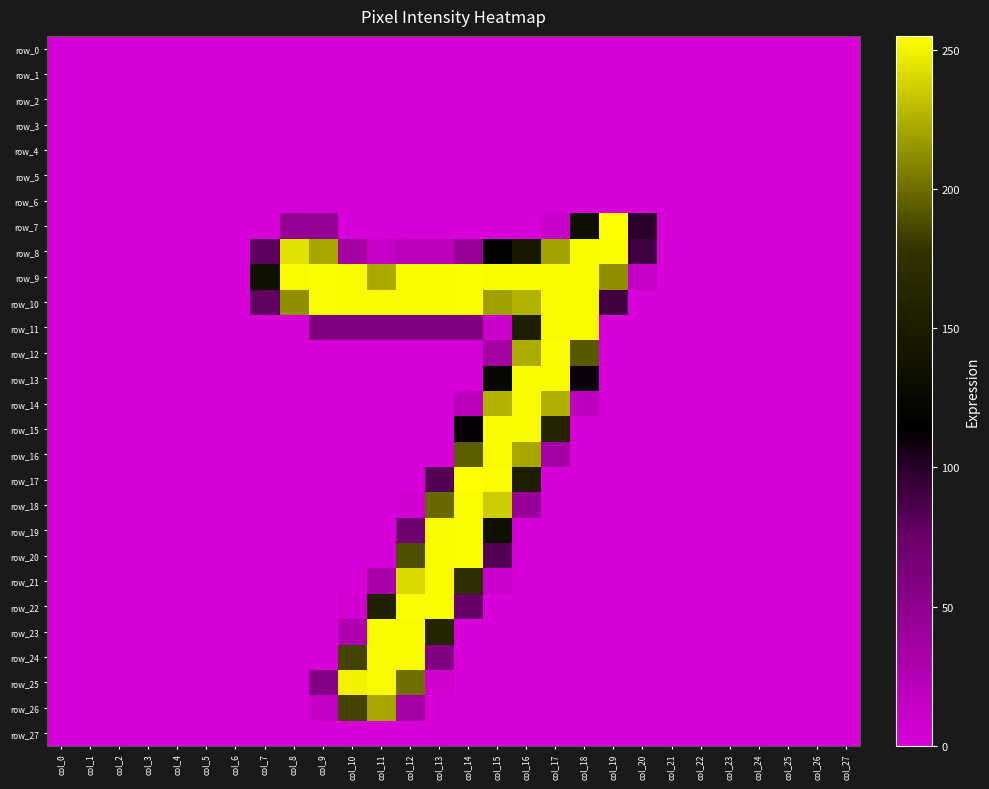

Reading left to right, what are all the values shown in this chart?

row_0: col_0=0	col_1=0	col_2=0	col_3=0	col_4=0	col_5=0	col_6=0	col_7=0	col_8=0	col_9=0	col_10=0	col_11=0	col_12=0	col_13=0	col_14=0	col_15=0	col_16=0	col_17=0	col_18=0	col_19=0	col_20=0	col_21=0	col_22=0	col_23=0	col_24=0	col_25=0	col_26=0	col_27=0
row_1: col_0=0	col_1=0	col_2=0	col_3=0	col_4=0	col_5=0	col_6=0	col_7=0	col_8=0	col_9=0	col_10=0	col_11=0	col_12=0	col_13=0	col_14=0	col_15=0	col_16=0	col_17=0	col_18=0	col_19=0	col_20=0	col_21=0	col_22=0	col_23=0	col_24=0	col_25=0	col_26=0	col_27=0
row_2: col_0=0	col_1=0	col_2=0	col_3=0	col_4=0	col_5=0	col_6=0	col_7=0	col_8=0	col_9=0	col_10=0	col_11=0	col_12=0	col_13=0	col_14=0	col_15=0	col_16=0	col_17=0	col_18=0	col_19=0	col_20=0	col_21=0	col_22=0	col_23=0	col_24=0	col_25=0	col_26=0	col_27=0
row_3: col_0=0	col_1=0	col_2=0	col_3=0	col_4=0	col_5=0	col_6=0	col_7=0	col_8=0	col_9=0	col_10=0	col_11=0	col_12=0	col_13=0	col_14=0	col_15=0	col_16=0	col_17=0	col_18=0	col_19=0	col_20=0	col_21=0	col_22=0	col_23=0	col_24=0	col_25=0	col_26=0	col_27=0
row_4: col_0=0	col_1=0	col_2=0	col_3=0	col_4=0	col_5=0	col_6=0	col_7=0	col_8=0	col_9=0	col_10=0	col_11=0	col_12=0	col_13=0	col_14=0	col_15=0	col_16=0	col_17=0	col_18=0	col_19=0	col_20=0	col_21=0	col_22=0	col_23=0	col_24=0	col_25=0	col_26=0	col_27=0
row_5: col_0=0	col_1=0	col_2=0	col_3=0	col_4=0	col_5=0	col_6=0	col_7=0	col_8=0	col_9=0	col_10=0	col_11=0	col_12=0	col_13=0	col_14=0	col_15=0	col_16=0	col_17=0	col_18=0	col_19=0	col_20=0	col_21=0	col_22=0	col_23=0	col_24=0	col_25=0	col_26=0	col_27=0
row_6: col_0=0	col_1=0	col_2=0	col_3=0	col_4=0	col_5=0	col_6=0	col_7=0	col_8=0	col_9=0	col_10=0	col_11=0	col_12=0	col_13=0	col_14=0	col_15=0	col_16=0	col_17=0	col_18=0	col_19=0	col_20=0	col_21=0	col_22=0	col_23=0	col_24=0	col_25=0	col_26=0	col_27=0
row_7: col_0=0	col_1=0	col_2=0	col_3=0	col_4=0	col_5=0	col_6=0	col_7=0	col_8=46	col_9=46	col_10=0	col_11=0	col_12=0	col_13=0	col_14=0	col_15=0	col_16=0	col_17=10	col_18=134	col_19=255	col_20=99	col_21=0	col_22=0	col_23=0	col_24=0	col_25=0	col_26=0	col_27=0
row_8: col_0=0	col_1=0	col_2=0	col_3=0	col_4=0	col_5=0	col_6=0	col_7=79	col_8=244	col_9=222	col_10=35	col_11=12	col_12=20	col_13=20	col_14=43	col_15=118	col_16=147	col_17=220	col_18=253	col_19=254	col_20=91	col_21=0	col_22=0	col_23=0	col_24=0	col_25=0	col_26=0	col_27=0
row_9: col_0=0	col_1=0	col_2=0	col_3=0	col_4=0	col_5=0	col_6=0	col_7=136	col_8=253	col_9=254	col_10=253	col_11=223	col_12=253	col_13=253	col_14=254	col_15=253	col_16=253	col_17=253	col_18=253	col_19=213	col_20=12	col_21=0	col_22=0	col_23=0	col_24=0	col_25=0	col_26=0	col_27=0
row_10: col_0=0	col_1=0	col_2=0	col_3=0	col_4=0	col_5=0	col_6=0	col_7=78	col_8=213	col_9=254	col_10=253	col_11=253	col_12=253	col_13=253	col_14=254	col_15=219	col_16=226	col_17=253	col_18=253	col_19=90	col_20=0	col_21=0	col_22=0	col_23=0	col_24=0	col_25=0	col_26=0	col_27=0
row_11: col_0=0	col_1=0	col_2=0	col_3=0	col_4=0	col_5=0	col_6=0	col_7=0	col_8=0	col_9=58	col_10=58	col_11=58	col_12=58	col_13=58	col_14=58	col_15=9	col_16=153	col_17=253	col_18=253	col_19=0	col_20=0	col_21=0	col_22=0	col_23=0	col_24=0	col_25=0	col_26=0	col_27=0
row_12: col_0=0	col_1=0	col_2=0	col_3=0	col_4=0	col_5=0	col_6=0	col_7=0	col_8=0	col_9=0	col_10=0	col_11=0	col_12=0	col_13=0	col_14=0	col_15=35	col_16=224	col_17=254	col_18=193	col_19=0	col_20=0	col_21=0	col_22=0	col_23=0	col_24=0	col_25=0	col_26=0	col_27=0
row_13: col_0=0	col_1=0	col_2=0	col_3=0	col_4=0	col_5=0	col_6=0	col_7=0	col_8=0	col_9=0	col_10=0	col_11=0	col_12=0	col_13=0	col_14=0	col_15=125	col_16=253	col_17=253	col_18=111	col_19=0	col_20=0	col_21=0	col_22=0	col_23=0	col_24=0	col_25=0	col_26=0	col_27=0
row_14: col_0=0	col_1=0	col_2=0	col_3=0	col_4=0	col_5=0	col_6=0	col_7=0	col_8=0	col_9=0	col_10=0	col_11=0	col_12=0	col_13=0	col_14=19	col_15=226	col_16=253	col_17=225	col_18=18	col_19=0	col_20=0	col_21=0	col_22=0	col_23=0	col_24=0	col_25=0	col_26=0	col_27=0
row_15: col_0=0	col_1=0	col_2=0	col_3=0	col_4=0	col_5=0	col_6=0	col_7=0	col_8=0	col_9=0	col_10=0	col_11=0	col_12=0	col_13=0	col_14=112	col_15=253	col_16=253	col_17=161	col_18=0	col_19=0	col_20=0	col_21=0	col_22=0	col_23=0	col_24=0	col_25=0	col_26=0	col_27=0
row_16: col_0=0	col_1=0	col_2=0	col_3=0	col_4=0	col_5=0	col_6=0	col_7=0	col_8=0	col_9=0	col_10=0	col_11=0	col_12=0	col_13=0	col_14=194	col_15=253	col_16=222	col_17=34	col_18=0	col_19=0	col_20=0	col_21=0	col_22=0	col_23=0	col_24=0	col_25=0	col_26=0	col_27=0
row_17: col_0=0	col_1=0	col_2=0	col_3=0	col_4=0	col_5=0	col_6=0	col_7=0	col_8=0	col_9=0	col_10=0	col_11=0	col_12=0	col_13=83	col_14=255	col_15=254	col_16=152	col_17=0	col_18=0	col_19=0	col_20=0	col_21=0	col_22=0	col_23=0	col_24=0	col_25=0	col_26=0	col_27=0
row_18: col_0=0	col_1=0	col_2=0	col_3=0	col_4=0	col_5=0	col_6=0	col_7=0	col_8=0	col_9=0	col_10=0	col_11=0	col_12=4	col_13=199	col_14=254	col_15=236	col_16=42	col_17=0	col_18=0	col_19=0	col_20=0	col_21=0	col_22=0	col_23=0	col_24=0	col_25=0	col_26=0	col_27=0
row_19: col_0=0	col_1=0	col_2=0	col_3=0	col_4=0	col_5=0	col_6=0	col_7=0	col_8=0	col_9=0	col_10=0	col_11=0	col_12=70	col_13=253	col_14=254	col_15=135	col_16=0	col_17=0	col_18=0	col_19=0	col_20=0	col_21=0	col_22=0	col_23=0	col_24=0	col_25=0	col_26=0	col_27=0
row_20: col_0=0	col_1=0	col_2=0	col_3=0	col_4=0	col_5=0	col_6=0	col_7=0	col_8=0	col_9=0	col_10=0	col_11=0	col_12=189	col_13=253	col_14=254	col_15=83	col_16=0	col_17=0	col_18=0	col_19=0	col_20=0	col_21=0	col_22=0	col_23=0	col_24=0	col_25=0	col_26=0	col_27=0
row_21: col_0=0	col_1=0	col_2=0	col_3=0	col_4=0	col_5=0	col_6=0	col_7=0	col_8=0	col_9=0	col_10=0	col_11=31	col_12=241	col_13=253	col_14=171	col_15=9	col_16=0	col_17=0	col_18=0	col_19=0	col_20=0	col_21=0	col_22=0	col_23=0	col_24=0	col_25=0	col_26=0	col_27=0
row_22: col_0=0	col_1=0	col_2=0	col_3=0	col_4=0	col_5=0	col_6=0	col_7=0	col_8=0	col_9=0	col_10=5	col_11=156	col_12=254	col_13=254	col_14=76	col_15=0	col_16=0	col_17=0	col_18=0	col_19=0	col_20=0	col_21=0	col_22=0	col_23=0	col_24=0	col_25=0	col_26=0	col_27=0
row_23: col_0=0	col_1=0	col_2=0	col_3=0	col_4=0	col_5=0	col_6=0	col_7=0	col_8=0	col_9=0	col_10=28	col_11=253	col_12=253	col_13=162	col_14=0	col_15=0	col_16=0	col_17=0	col_18=0	col_19=0	col_20=0	col_21=0	col_22=0	col_23=0	col_24=0	col_25=0	col_26=0	col_27=0
row_24: col_0=0	col_1=0	col_2=0	col_3=0	col_4=0	col_5=0	col_6=0	col_7=0	col_8=0	col_9=0	col_10=185	col_11=253	col_12=253	col_13=58	col_14=0	col_15=0	col_16=0	col_17=0	col_18=0	col_19=0	col_20=0	col_21=0	col_22=0	col_23=0	col_24=0	col_25=0	col_26=0	col_27=0
row_25: col_0=0	col_1=0	col_2=0	col_3=0	col_4=0	col_5=0	col_6=0	col_7=0	col_8=0	col_9=55	col_10=250	col_11=253	col_12=201	col_13=5	col_14=0	col_15=0	col_16=0	col_17=0	col_18=0	col_19=0	col_20=0	col_21=0	col_22=0	col_23=0	col_24=0	col_25=0	col_26=0	col_27=0
row_26: col_0=0	col_1=0	col_2=0	col_3=0	col_4=0	col_5=0	col_6=0	col_7=0	col_8=0	col_9=14	col_10=185	col_11=222	col_12=34	col_13=0	col_14=0	col_15=0	col_16=0	col_17=0	col_18=0	col_19=0	col_20=0	col_21=0	col_22=0	col_23=0	col_24=0	col_25=0	col_26=0	col_27=0
row_27: col_0=0	col_1=0	col_2=0	col_3=0	col_4=0	col_5=0	col_6=0	col_7=0	col_8=0	col_9=0	col_10=0	col_11=0	col_12=0	col_13=0	col_14=0	col_15=0	col_16=0	col_17=0	col_18=0	col_19=0	col_20=0	col_21=0	col_22=0	col_23=0	col_24=0	col_25=0	col_26=0	col_27=0